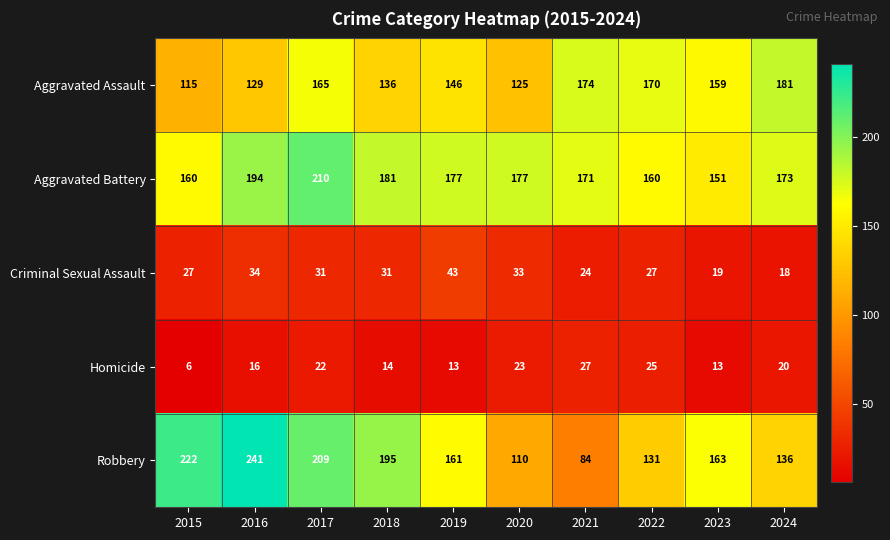

Which series has the largest total across all categories?

Aggravated Battery